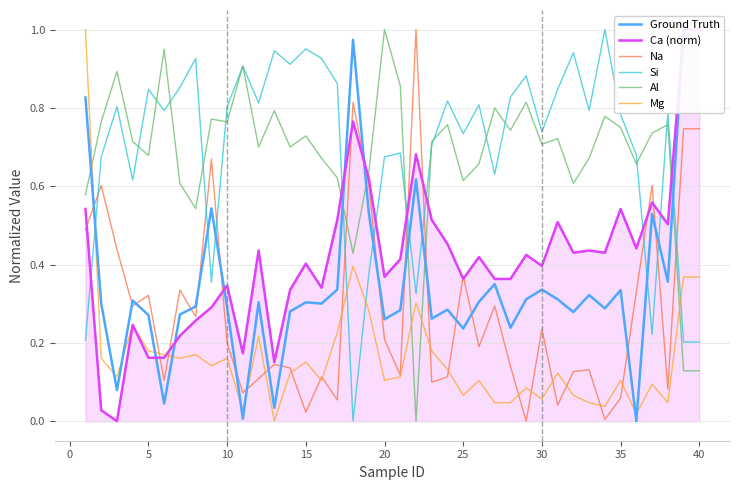

True or false: Si and Na cross at least once.

True